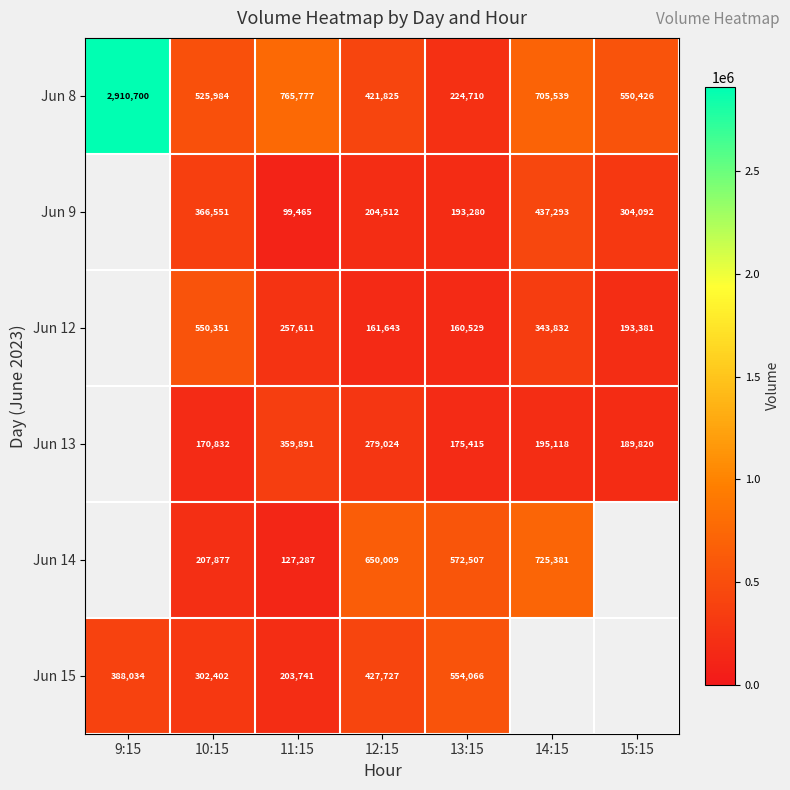

Which category has the highest value across all series?

9:15